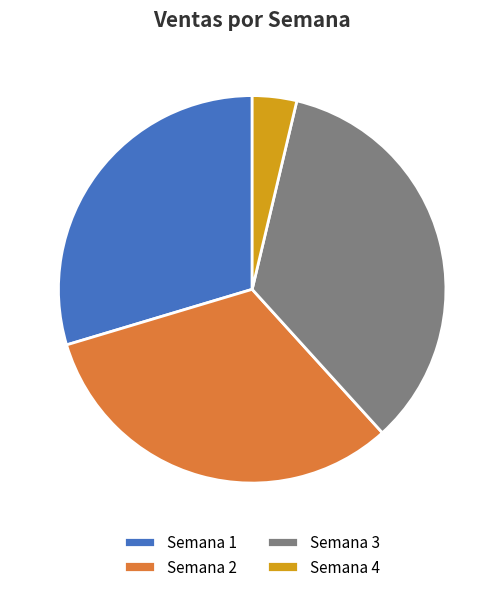

Is it true that Semana 3 is 27% of the pie?

False